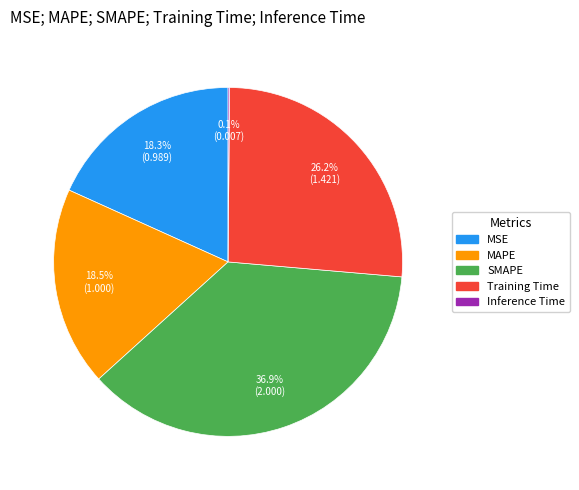

Which has a higher value, Training Time or SMAPE?

SMAPE